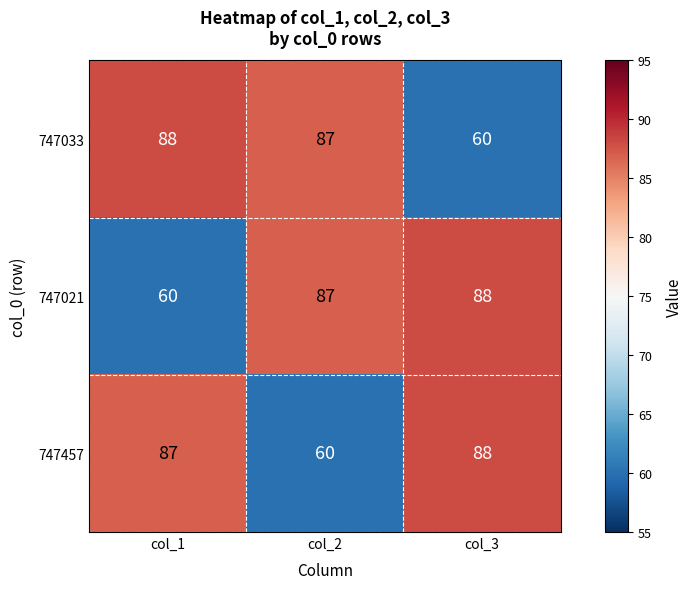

What is the spread (max minus min) of values at col_1?

28